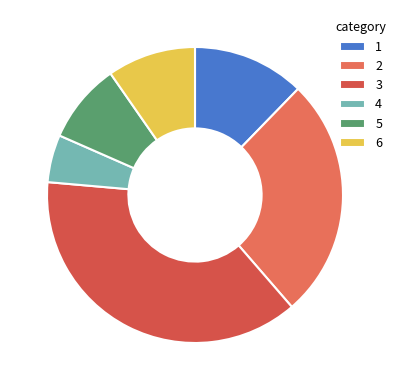

Is there any slice that represents more than half of the pie?

No